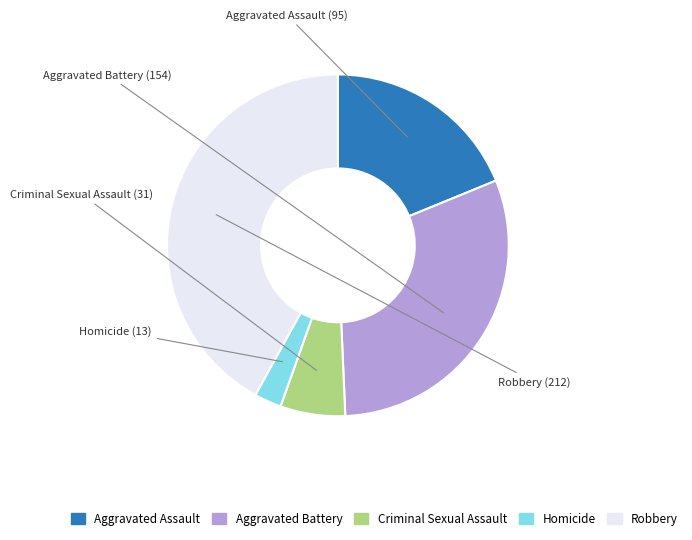

Is it true that Homicide is 12% of the pie?

False